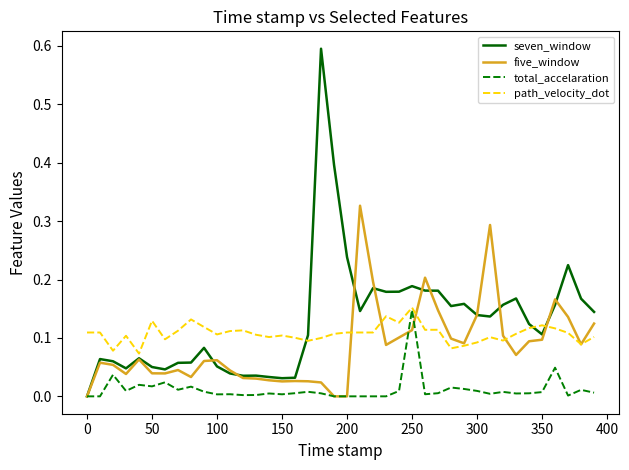

True or false: total_accelaration and five_window cross at least once.

True